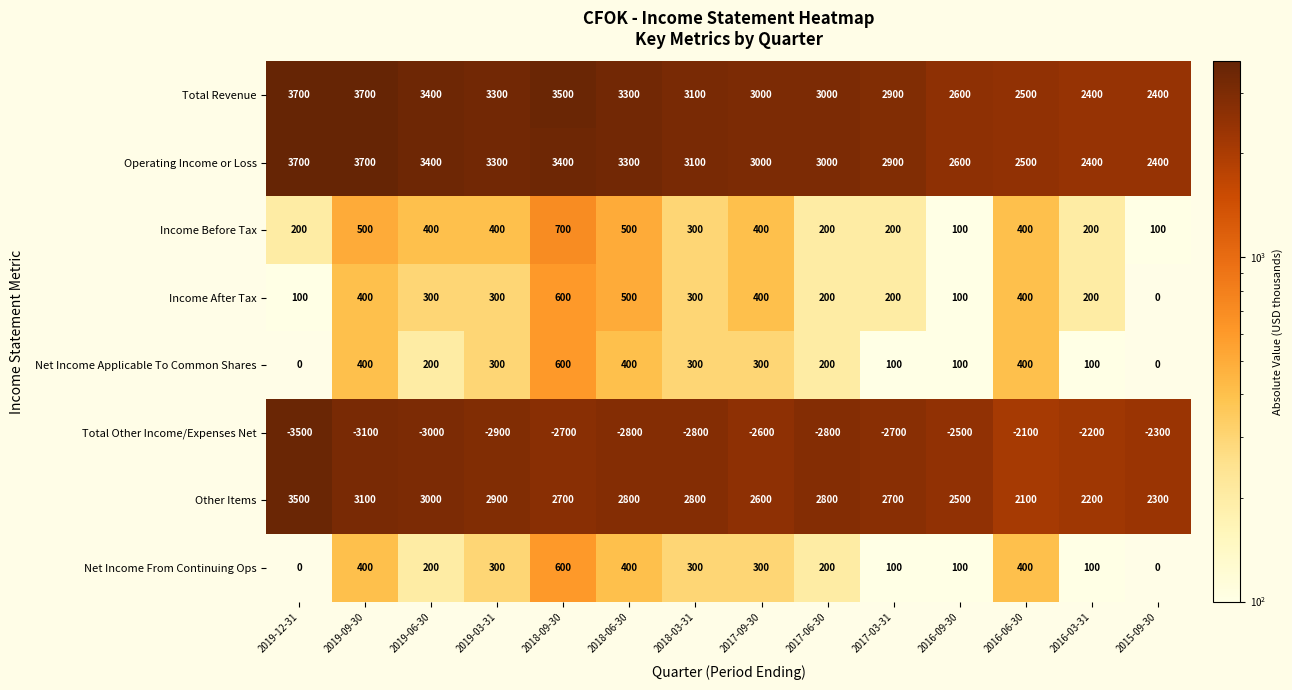

Where does the Total Revenue series first go above 3100?

2019-12-31